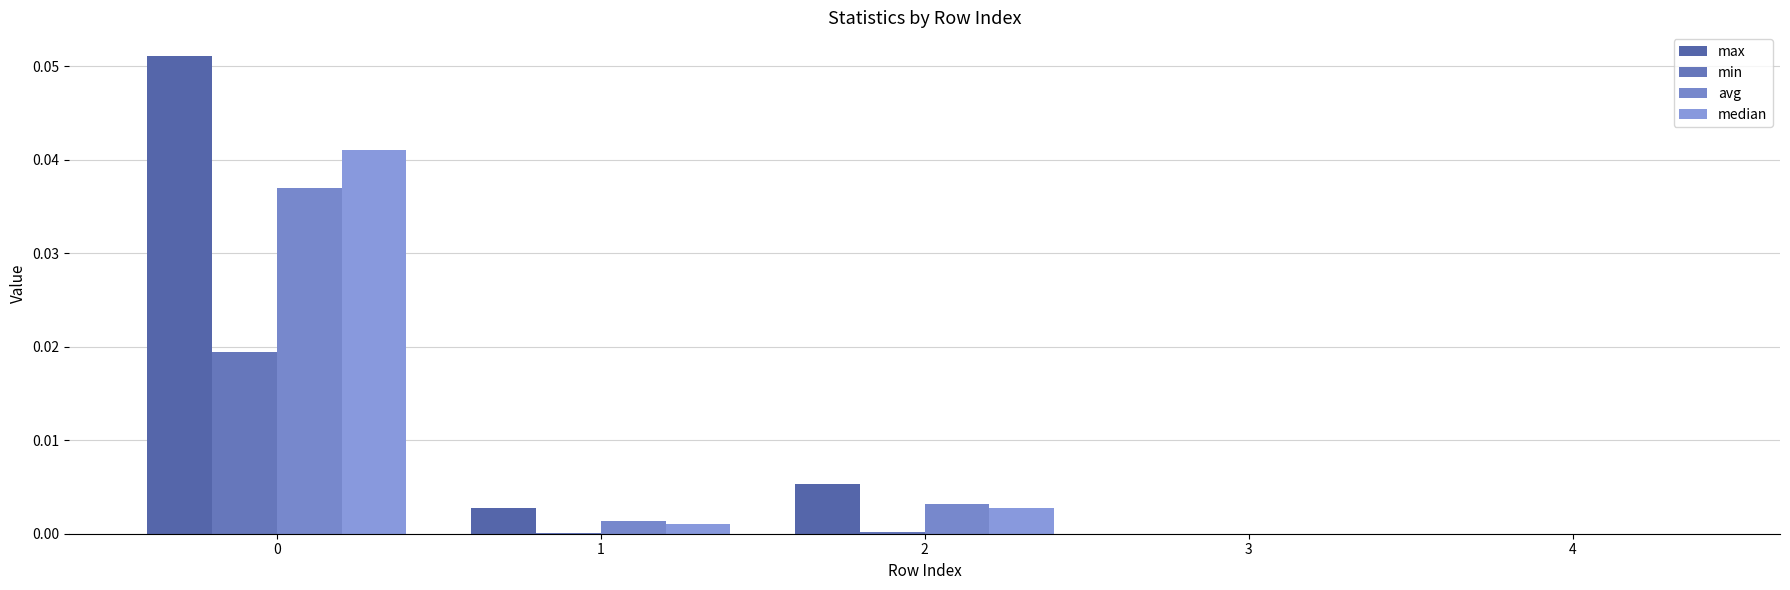

Reading left to right, list all the values displayed in this chart.

max: 0.1	0.0	0.0	0.0	0.0
min: 0.0	0.0	0.0	0.0	0.0
avg: 0.0	0.0	0.0	0.0	0.0
median: 0.0	0.0	0.0	0.0	0.0